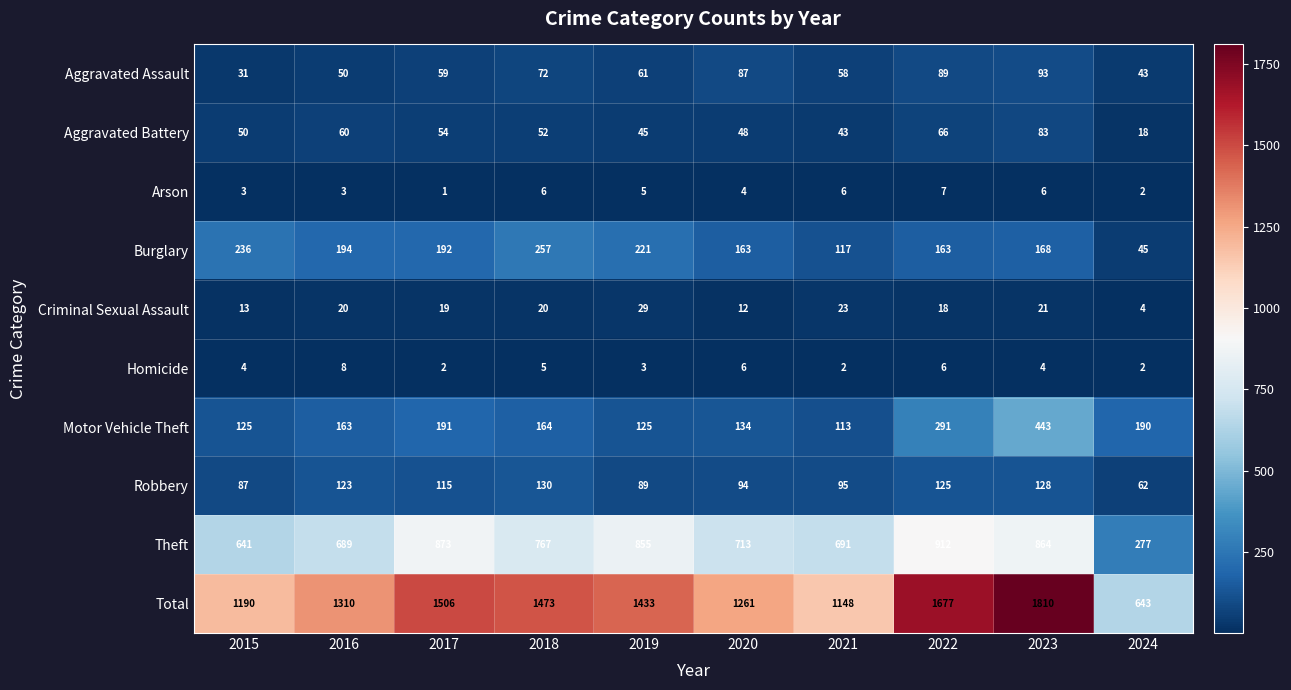

Which series changed the most between 2017 and 2022?

Total